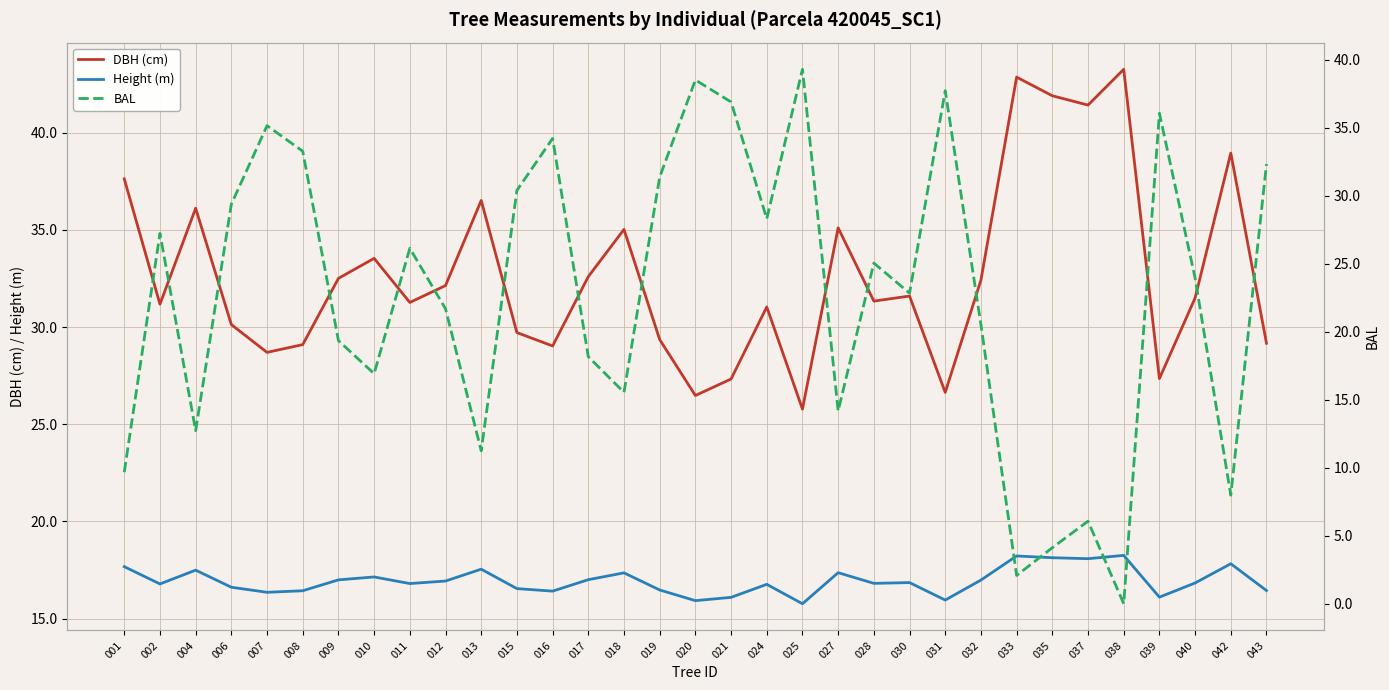

Reading right to left, transcribe all the data shown in this chart.

DBH (cm): 29.2	39.0	31.5	27.4	43.3	41.4	41.9	42.9	32.4	26.6	31.6	31.3	35.1	25.8	31.0	27.3	26.5	29.4	35.0	32.6	29.0	29.7	36.5	32.1	31.3	33.5	32.5	29.1	28.7	30.1	36.1	31.2	37.6
Height (m): 16.4	17.8	16.8	16.1	18.2	18.1	18.1	18.2	17.0	15.9	16.9	16.8	17.4	15.8	16.8	16.1	15.9	16.5	17.4	17.0	16.4	16.5	17.5	16.9	16.8	17.1	17.0	16.4	16.4	16.6	17.5	16.8	17.7
BAL: 32.3	8.0	23.9	36.0	0.0	6.1	4.1	2.1	20.5	37.7	22.8	25.0	14.2	39.3	28.3	36.9	38.5	31.4	15.5	18.2	34.2	30.4	11.2	21.7	26.1	16.9	19.3	33.3	35.1	29.4	12.7	27.2	9.7